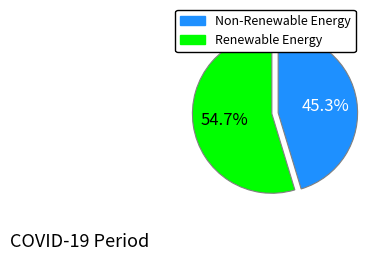

Is there any slice that represents more than half of the pie?

Yes